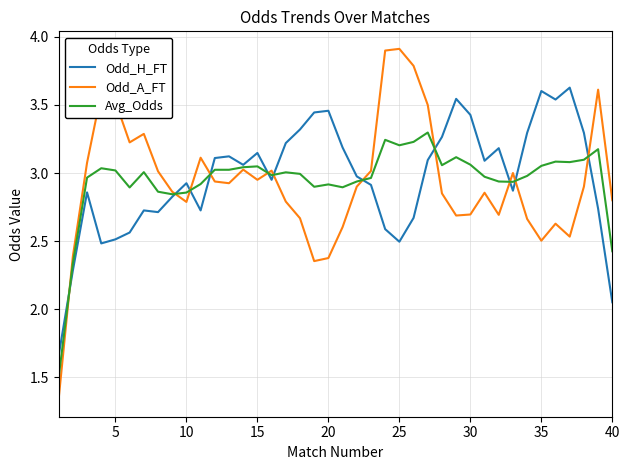

Which series has the largest range (max minus min)?

Odd_A_FT